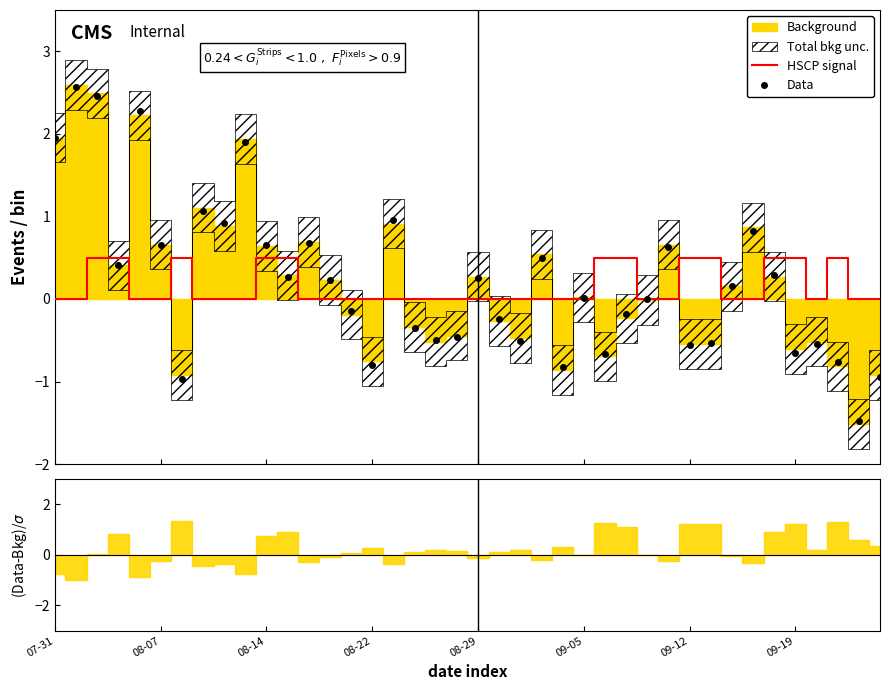

What is the spread (max minus min) of values at 17?

0.4